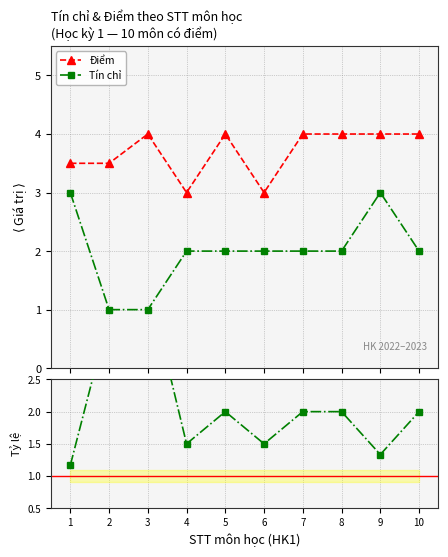

How many lines are shown in the chart?

3